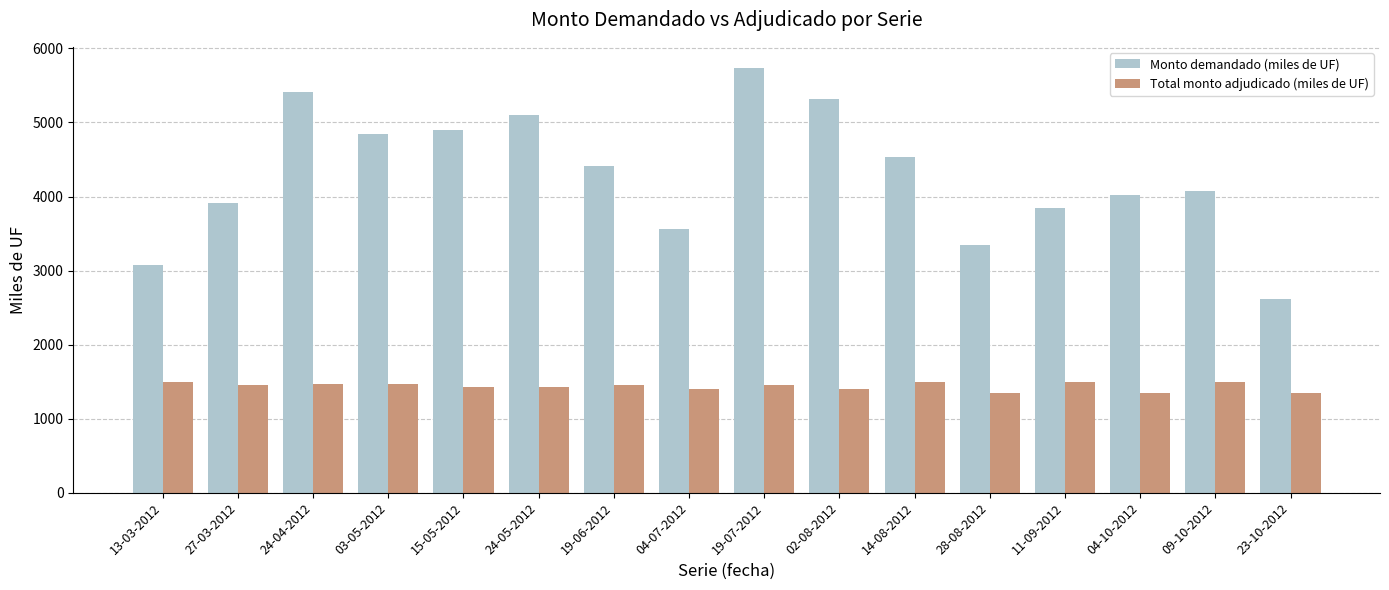

What is the difference between the highest and lowest values at 14-08-2012?

3030